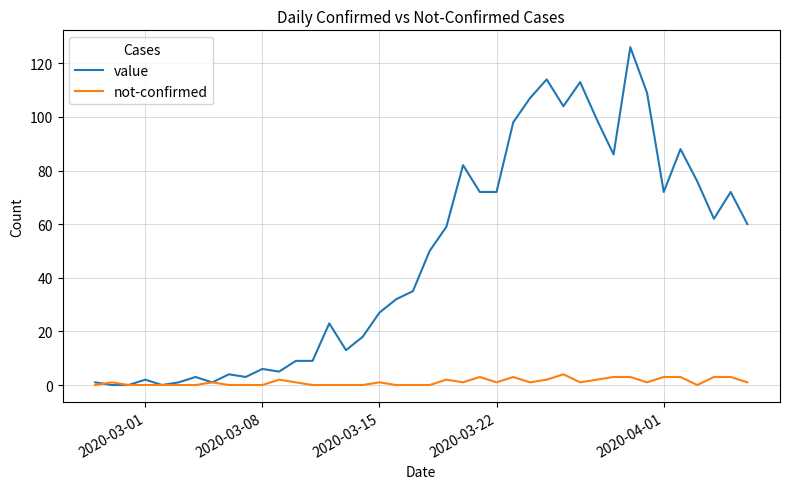

What is the maximum value for not-confirmed?

4